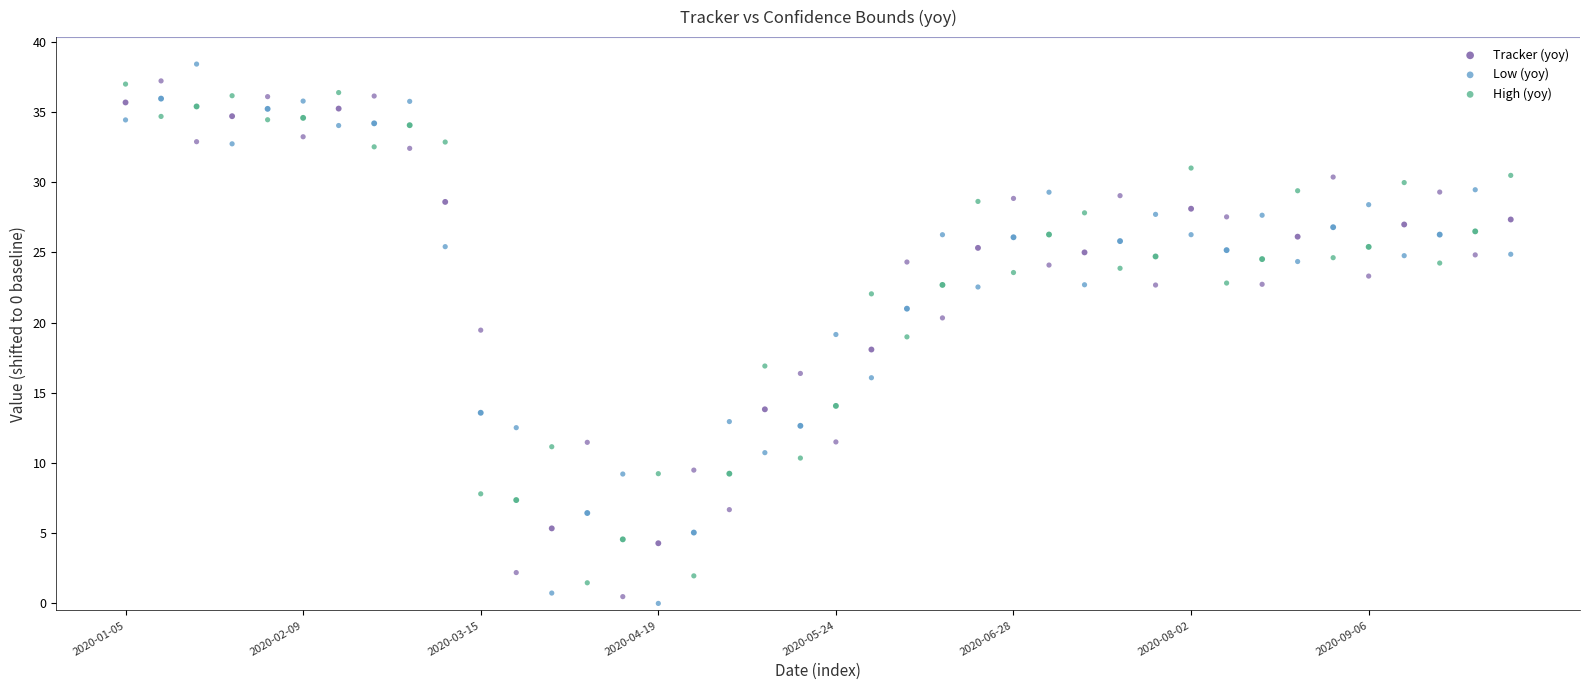

Which series contains the lowest Y value?

Low (yoy)